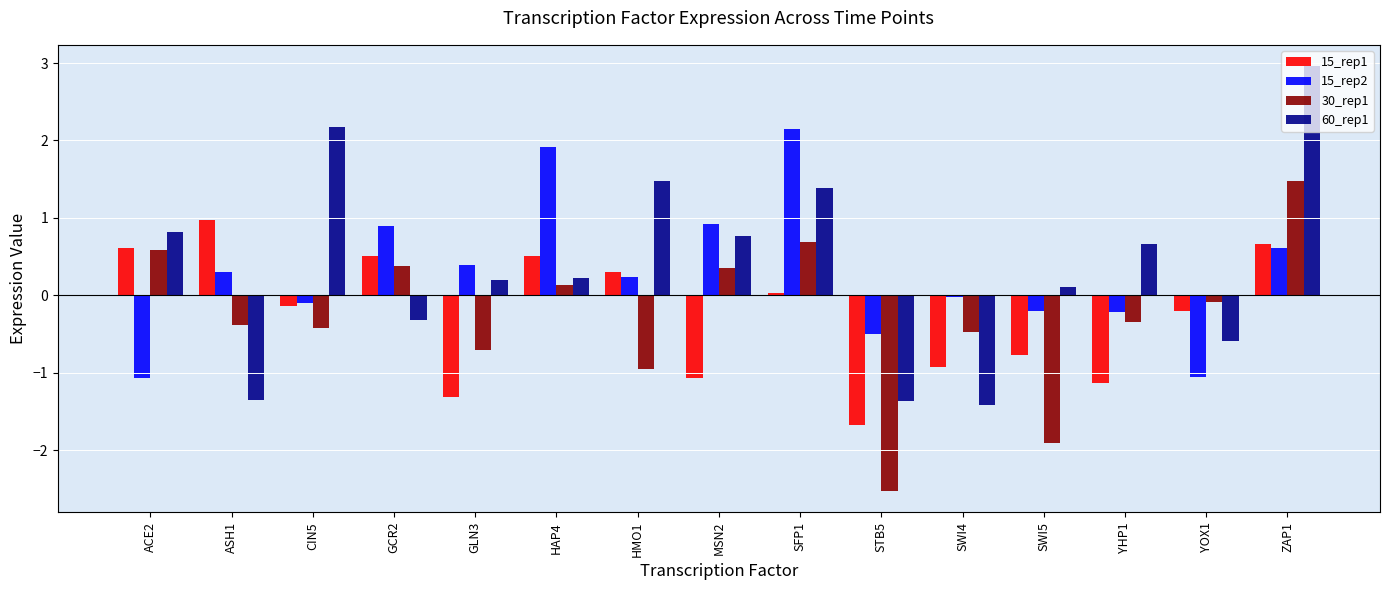

Which series has the widest spread of values?

60_rep1